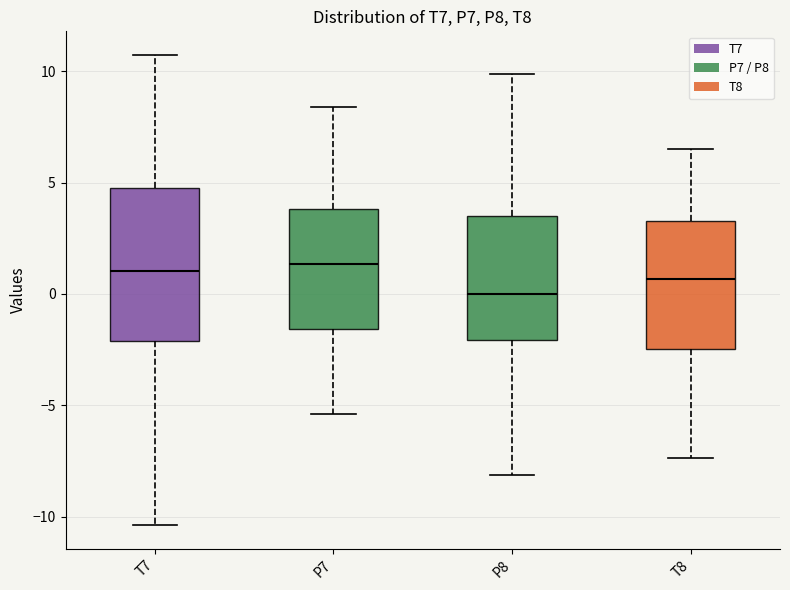

Reading left to right, read every box against the y-axis: the position of its median line, the range the box covers, and the ends of its whiskers. The values are not printed on the chart, so give them approximately, as read against the axis.

T7: median 1.0, box -2.0 to 4.5, whiskers -10.5 to 10.5
P7: median 1.5, box -1.5 to 4.0, whiskers -5.5 to 8.5
P8: median 0.0, box -2.0 to 3.5, whiskers -8.0 to 10.0
T8: median 0.5, box -2.5 to 3.5, whiskers -7.5 to 6.5